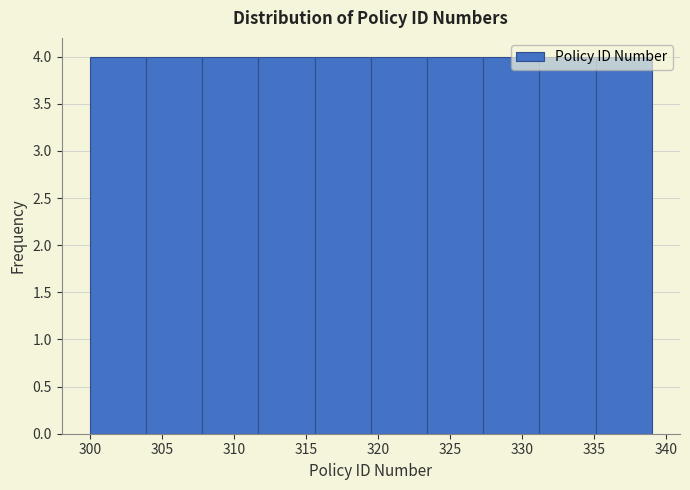

Reading left to right, list every bar in this chart as the range it spans on the x-axis followed by its height. Neither the bar edges nor the heights are printed on the chart, so give them approximately, as read against the axes.

300.0 to 303.9: 4
303.9 to 307.8: 4
307.8 to 311.7: 4
311.7 to 315.6: 4
315.6 to 319.5: 4
319.5 to 323.4: 4
323.4 to 327.3: 4
327.3 to 331.2: 4
331.2 to 335.1: 4
335.1 to 339.0: 4